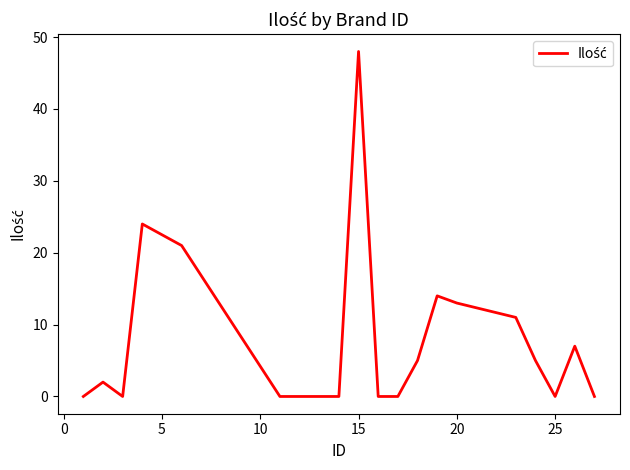

What is the difference between the maximum and minimum values?

48